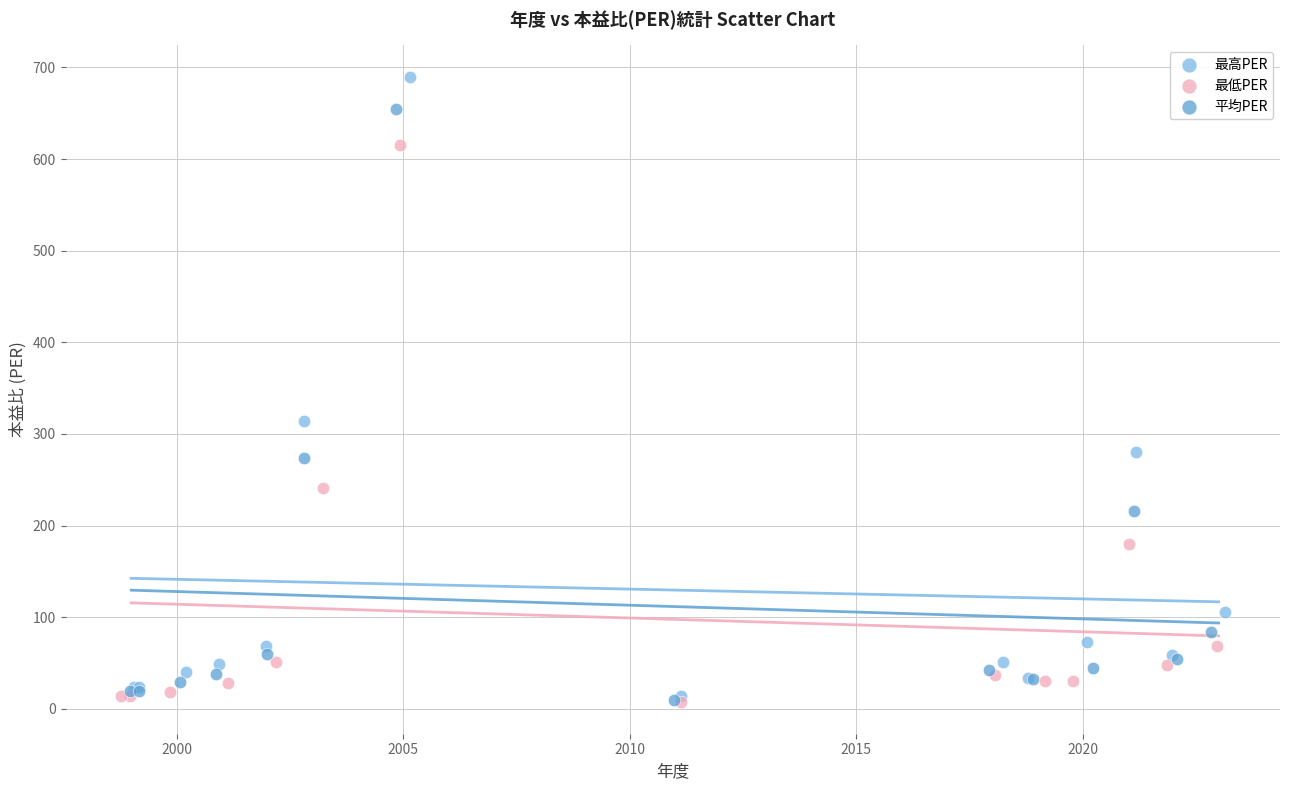

Which series has the largest Y range (max minus min)?

最高PER